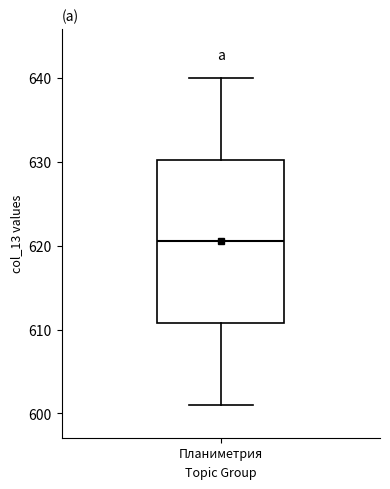

Transcribe this box plot: give where the median line is, the range the box spans, and where the two whiskers end, as read against the y-axis. The values are not printed on the chart, so give them approximately, as read against the axis.

median 621, box 611 to 630, whiskers 601 to 640